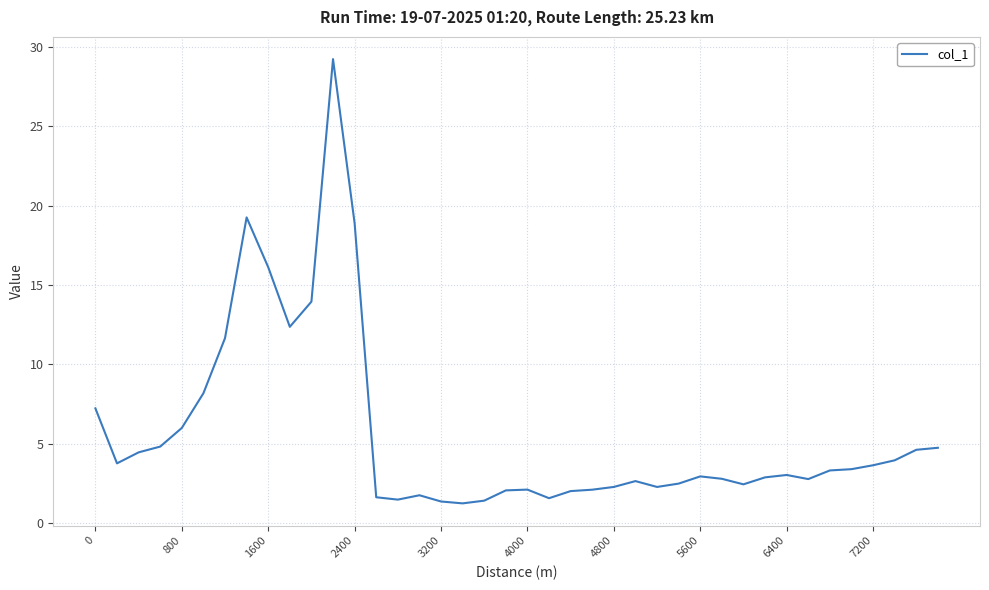

True or false: the data has more than 0 interior local peaks.

True